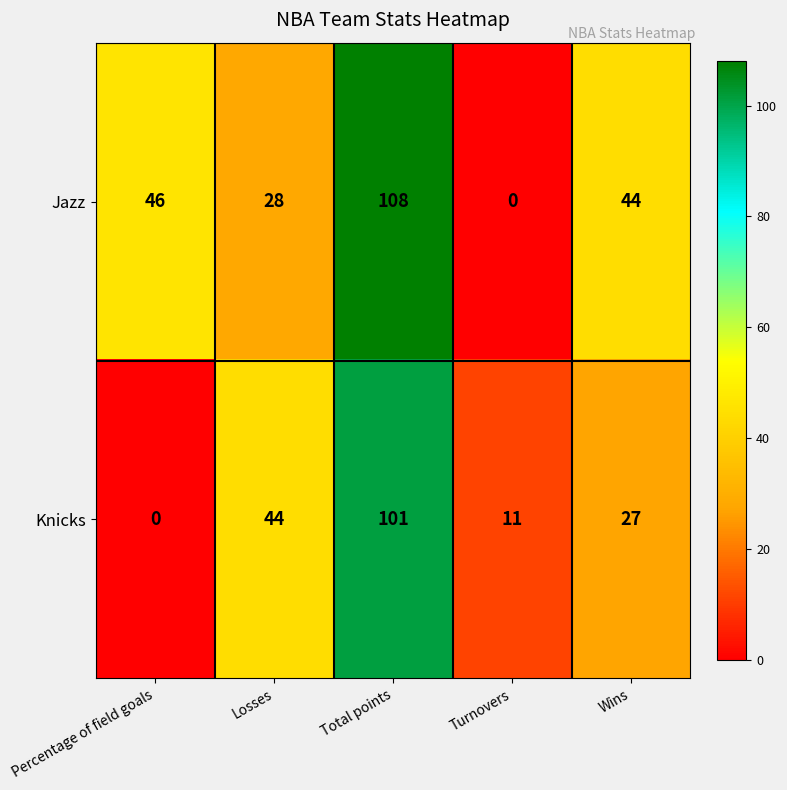

Reading left to right, list all the values displayed in this chart.

Jazz: Percentage of field goals=46	Losses=28	Total points=108	Turnovers=0	Wins=44
Knicks: Percentage of field goals=0	Losses=44	Total points=101	Turnovers=11	Wins=27